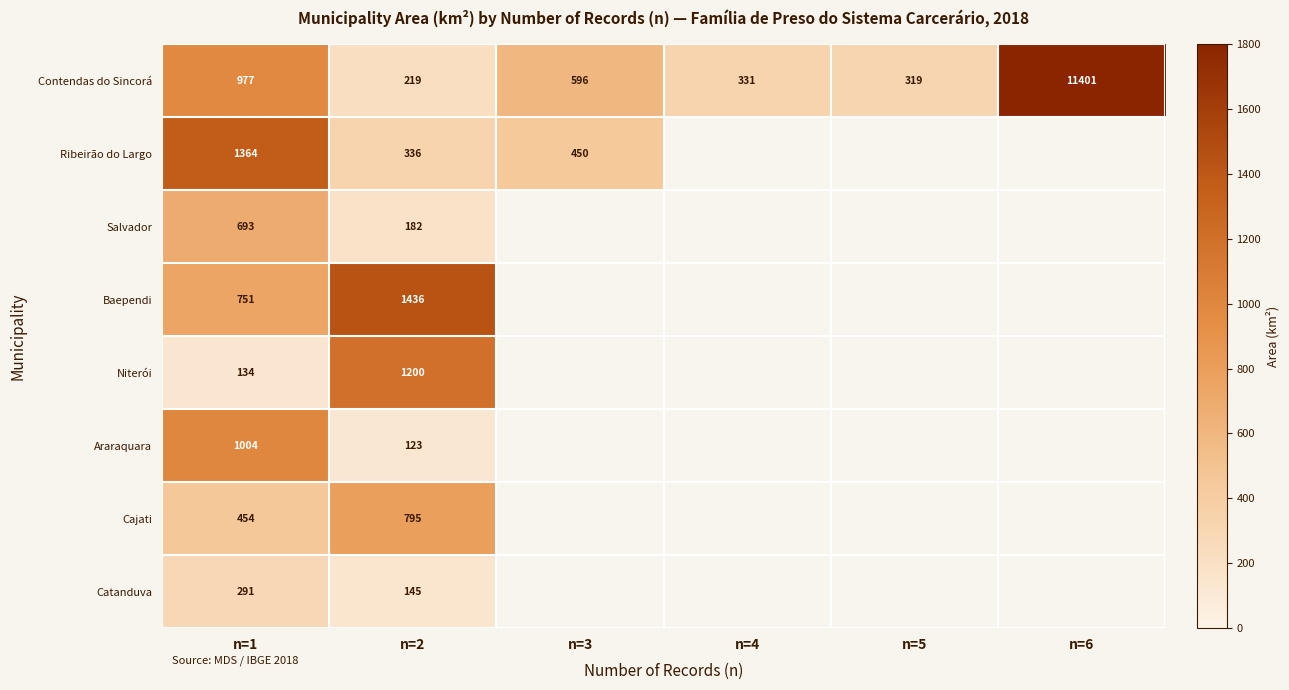

How many data points in Contendas do Sincorá are less than 596?

3